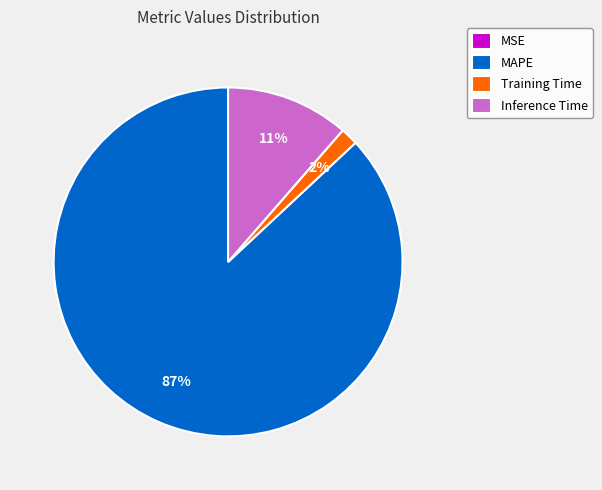

To the nearest percent, what is the average slice percentage?

25%